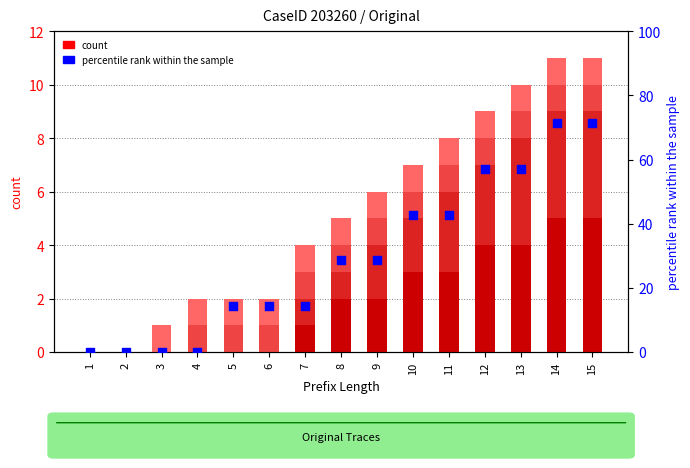

Which series reaches the minimum Y coordinate?

W_Completeren aanvraag-START